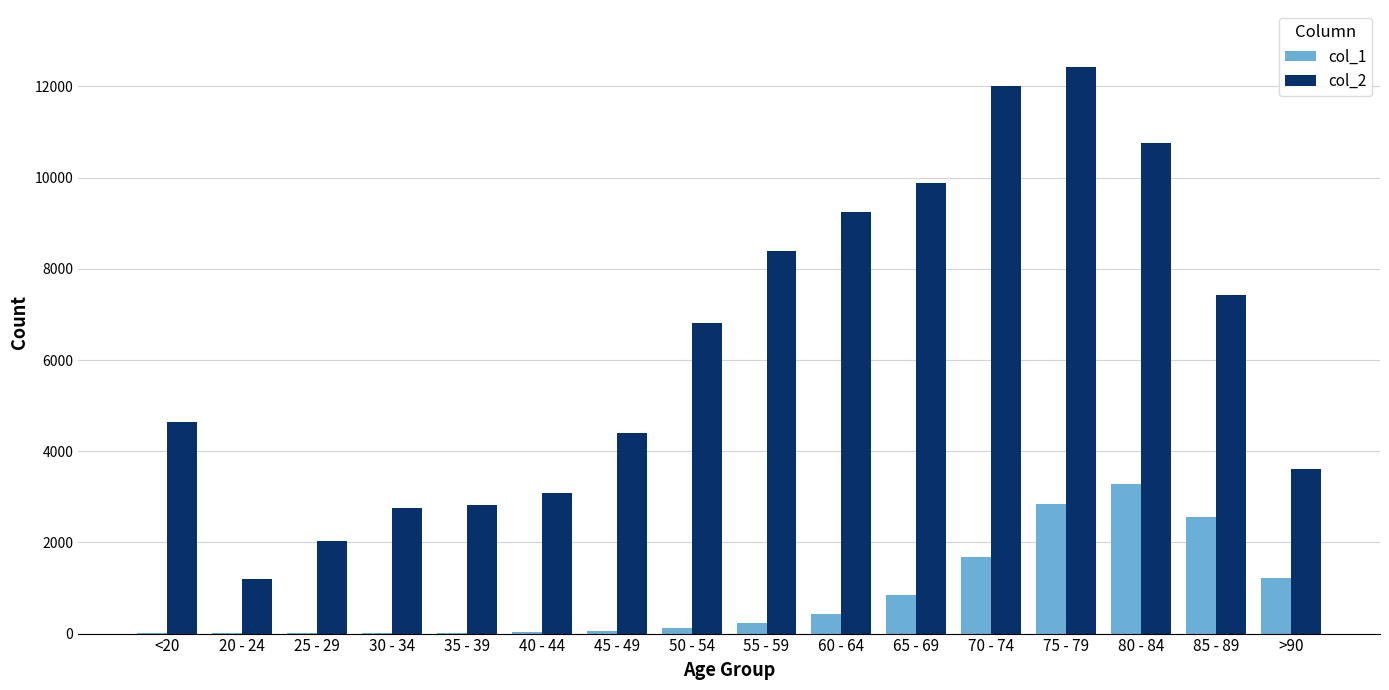

How many groups of bars are there?

16